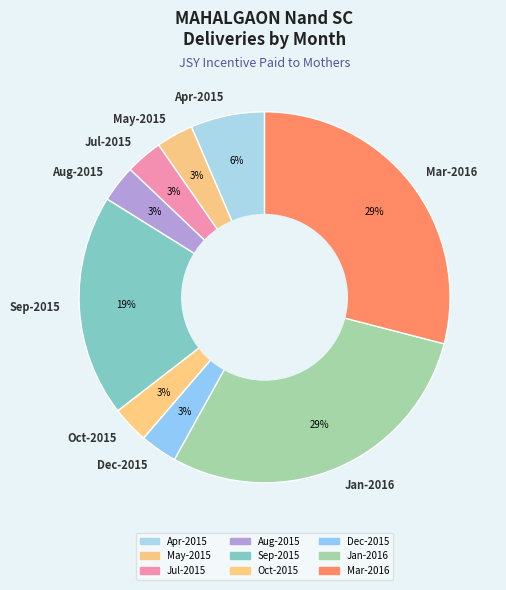

To the nearest percent, what portion does Apr-2015 represent?

6%